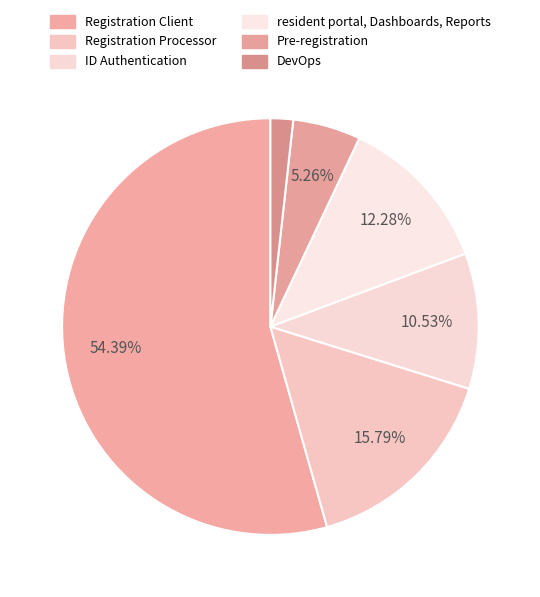

How many segments does this pie chart have?

6